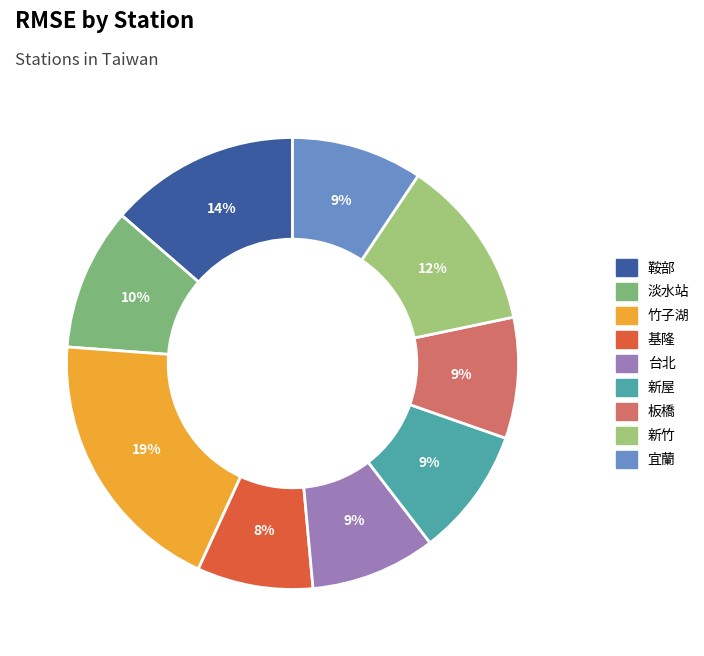

Between 竹子湖 and 新屋, which is larger?

竹子湖